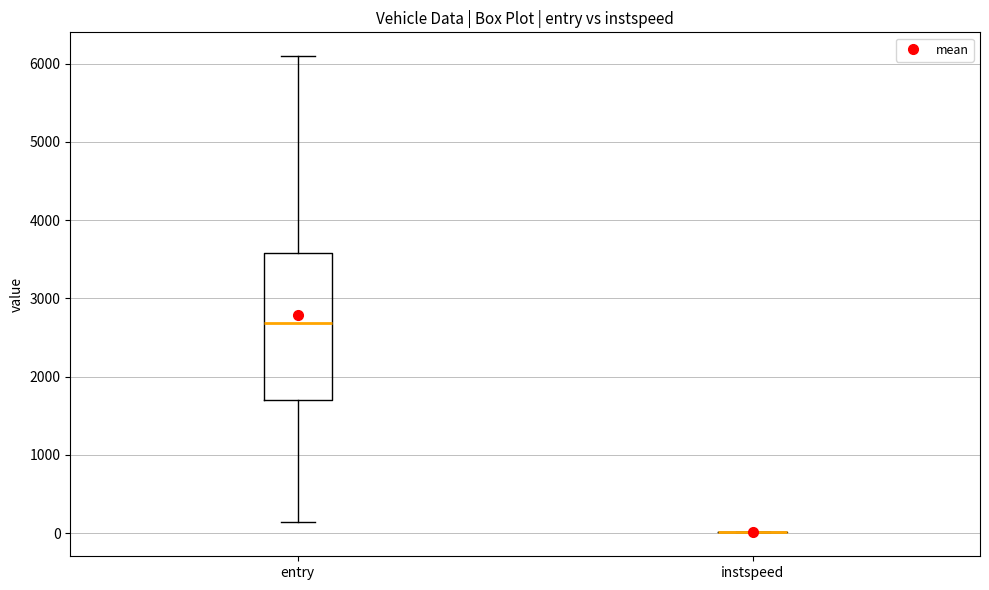

Reading left to right, transcribe this box plot: for each box, give where its median line is, the range the box spans, and where its two whiskers end, as read against the y-axis. The values are not printed on the chart, so give them approximately, as read against the axis.

entry: median 2700, box 1700 to 3600, whiskers 100 to 6100
instspeed: box collapsed to a line at 0, whiskers 0 to 0